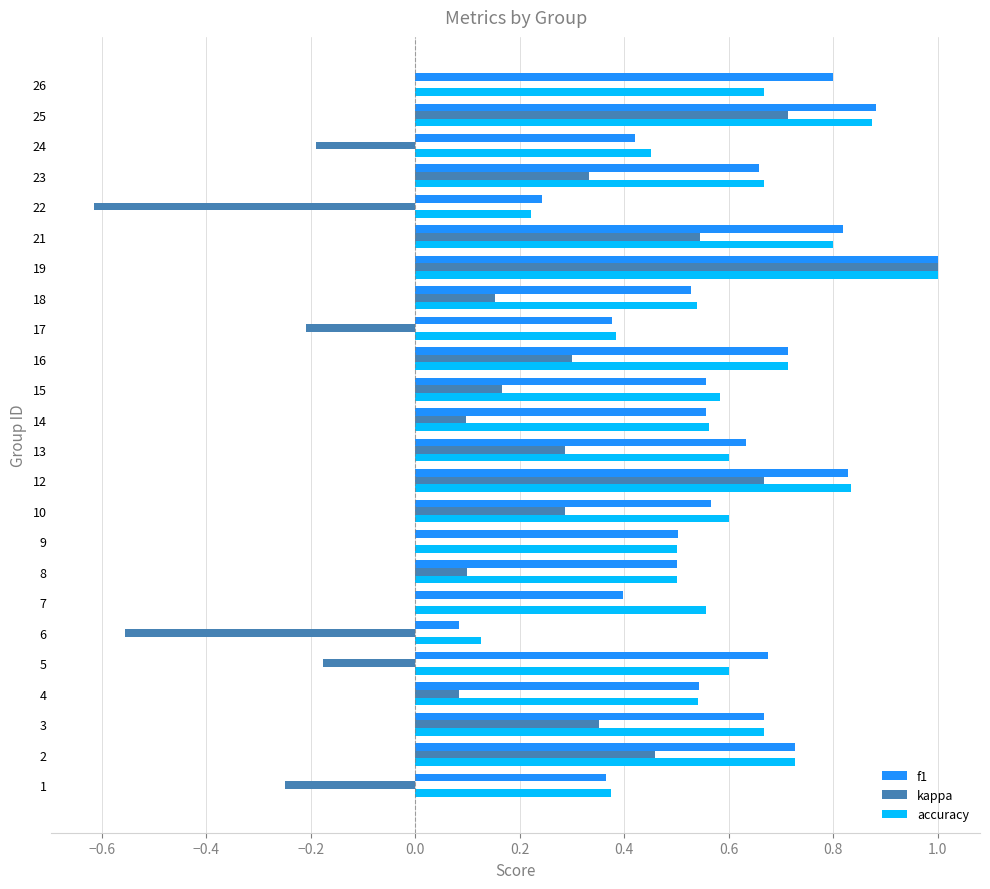

Which series has the largest range (max minus min)?

kappa